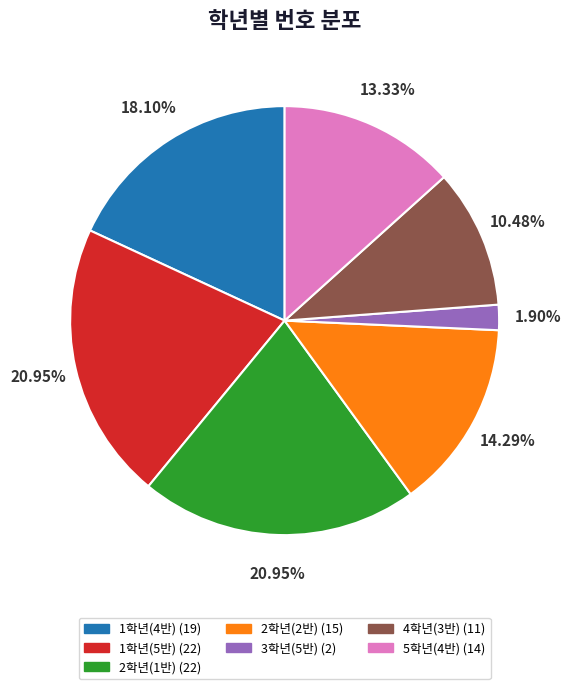

How many slices are in this pie chart?

7